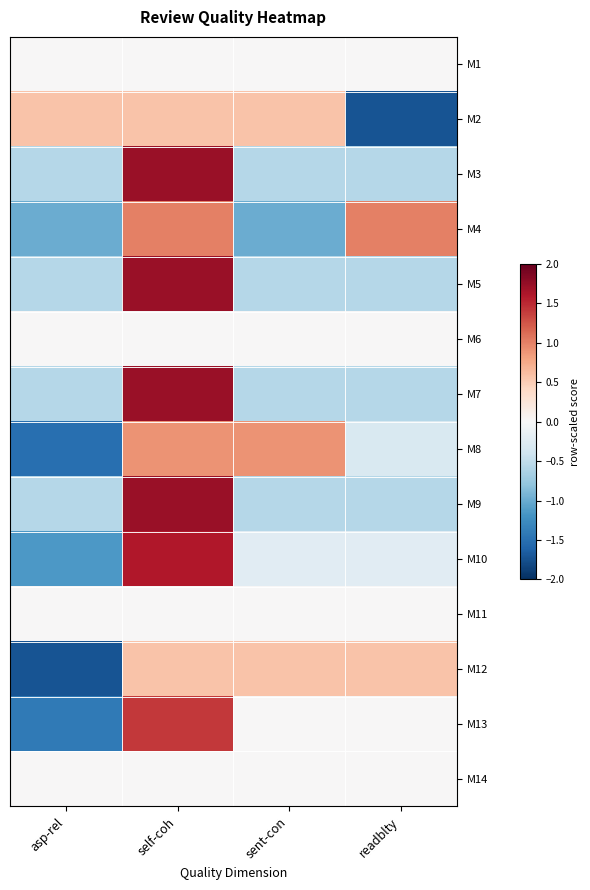

Reading left to right, list all the values displayed in this chart.

M1: asp-rel=0.0	self-coh=0.0	sent-con=0.0	readblty=0.0
M2: asp-rel=0.6	self-coh=0.6	sent-con=0.6	readblty=-1.7
M3: asp-rel=-0.6	self-coh=1.7	sent-con=-0.6	readblty=-0.6
M4: asp-rel=-1.0	self-coh=1.0	sent-con=-1.0	readblty=1.0
M5: asp-rel=-0.6	self-coh=1.7	sent-con=-0.6	readblty=-0.6
M6: asp-rel=0.0	self-coh=0.0	sent-con=0.0	readblty=0.0
M7: asp-rel=-0.6	self-coh=1.7	sent-con=-0.6	readblty=-0.6
M8: asp-rel=-1.5	self-coh=0.9	sent-con=0.9	readblty=-0.3
M9: asp-rel=-0.6	self-coh=1.7	sent-con=-0.6	readblty=-0.6
M10: asp-rel=-1.1	self-coh=1.6	sent-con=-0.2	readblty=-0.2
M11: asp-rel=0.0	self-coh=0.0	sent-con=0.0	readblty=0.0
M12: asp-rel=-1.7	self-coh=0.6	sent-con=0.6	readblty=0.6
M13: asp-rel=-1.4	self-coh=1.4	sent-con=0.0	readblty=0.0
M14: asp-rel=0.0	self-coh=0.0	sent-con=0.0	readblty=0.0